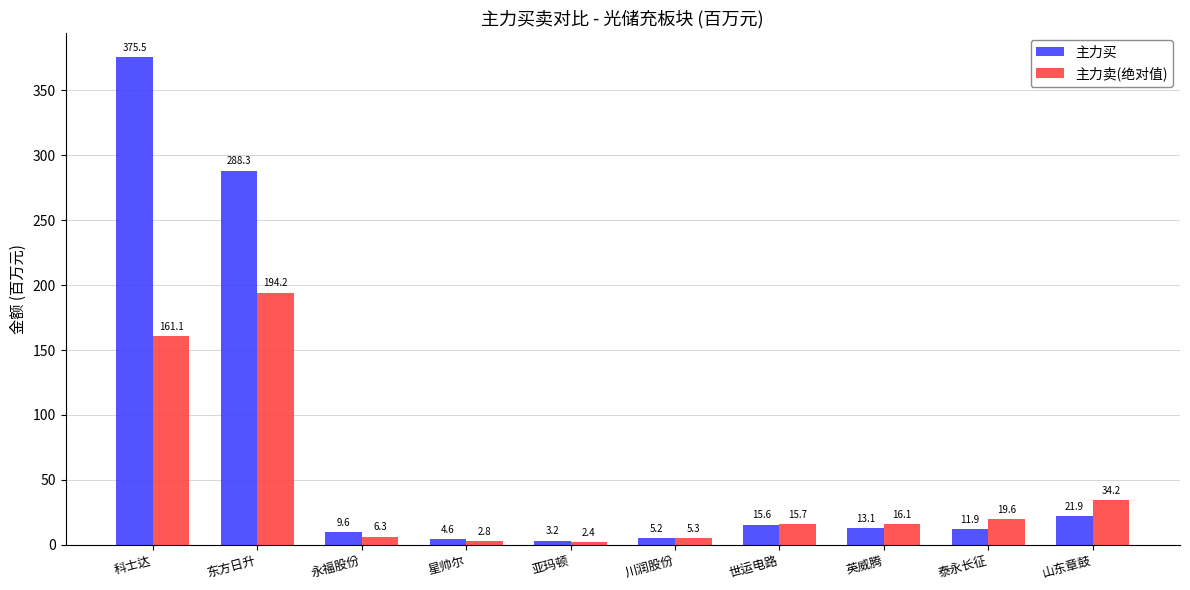

Reading left to right, what are all the values shown in this chart?

主力买: 375.5	288.3	9.6	4.6	3.2	5.2	15.6	13.1	11.9	21.9
主力卖(绝对值): 161.1	194.2	6.3	2.8	2.4	5.3	15.7	16.1	19.6	34.2